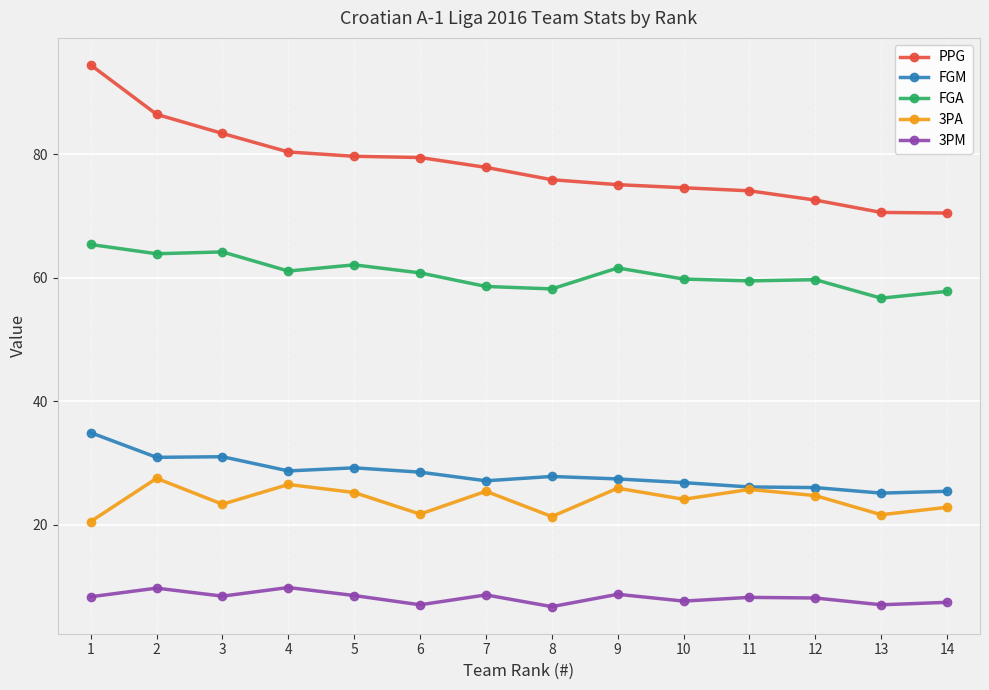

How many values in the PPG series exceed 77?

7